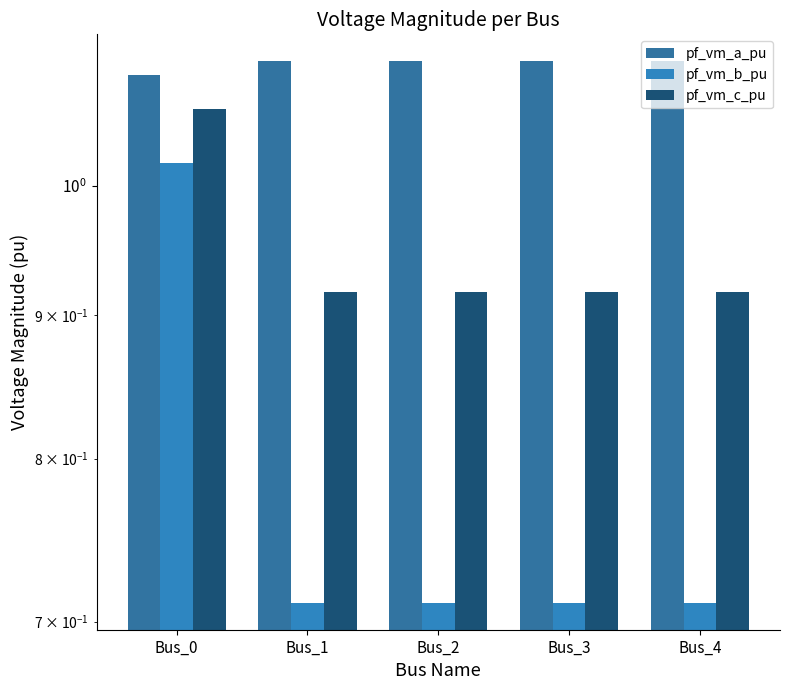

What is the value of the pf_vm_c_pu bar at the 3rd from the left?

0.9